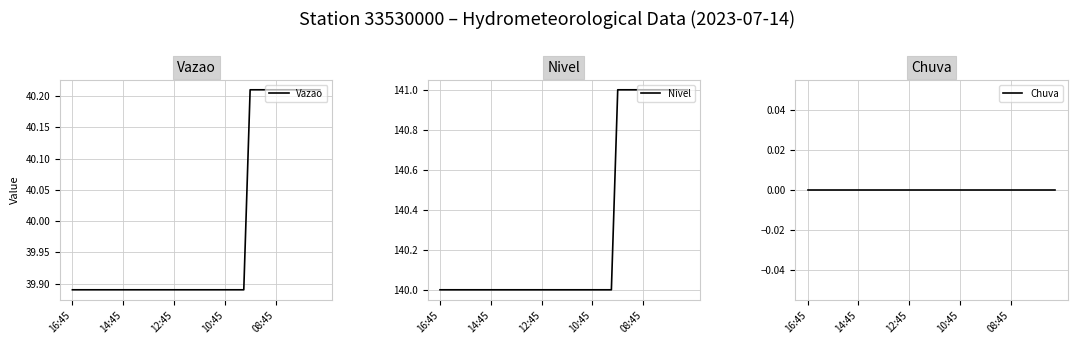

What is the maximum value for Nivel?

141